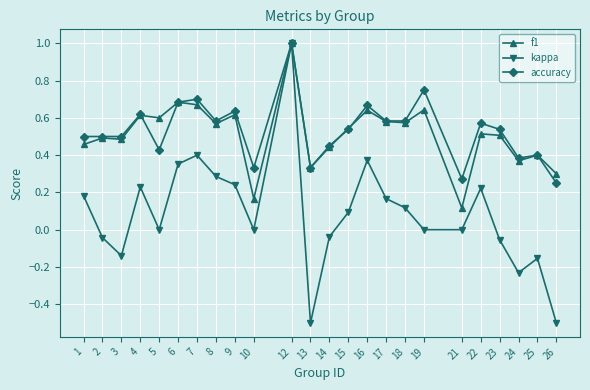

The f1 series shows 0.5 at 2. True or false?

True